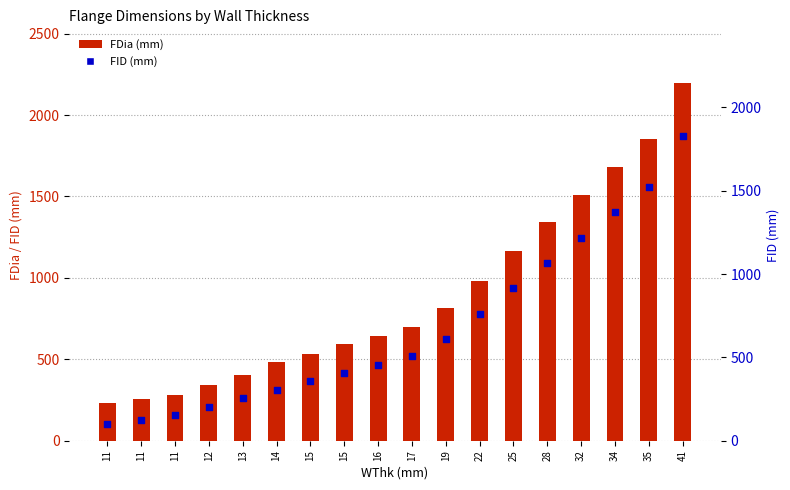

Which series has the largest total across all categories?

FDia (mm)